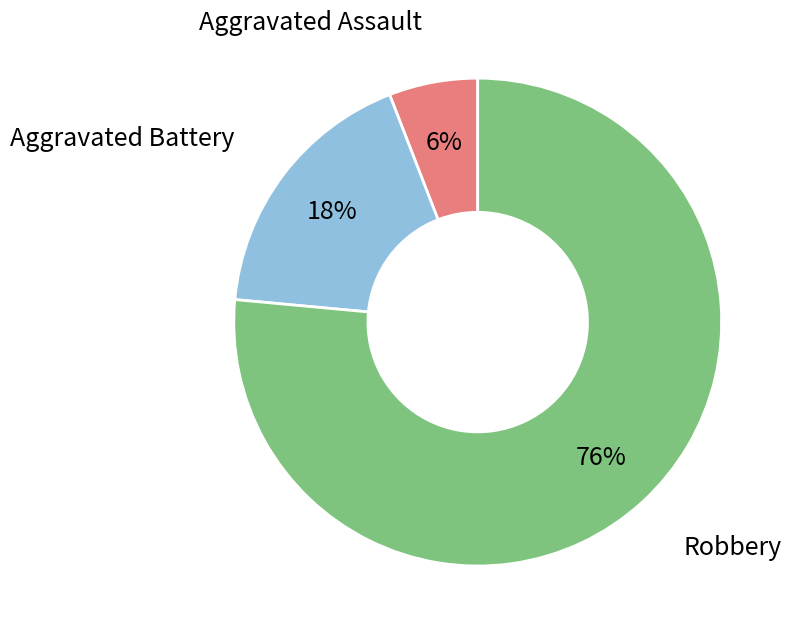

Is there a majority slice in this chart?

Yes